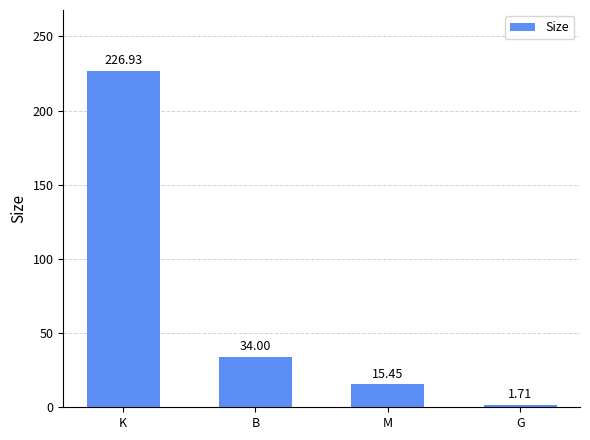

True or false: the data shows 15.4 at M.

True